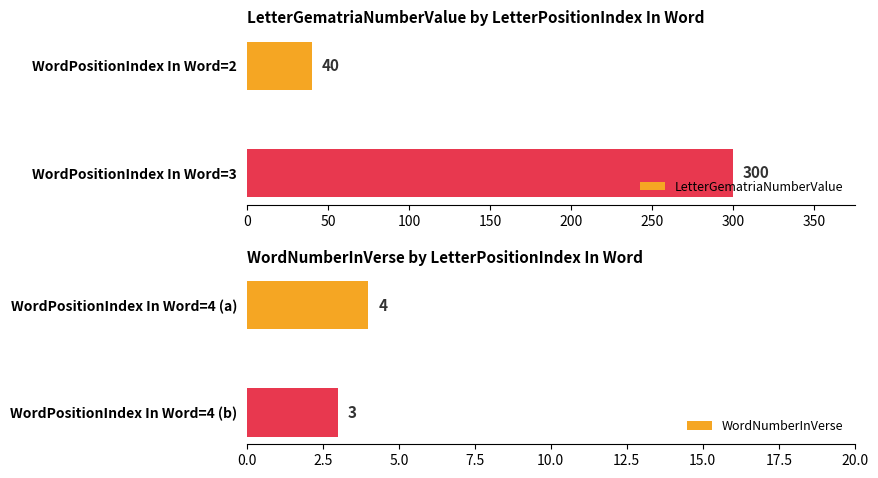

What is the sum of all LetterGematriaNumberValue values?

340